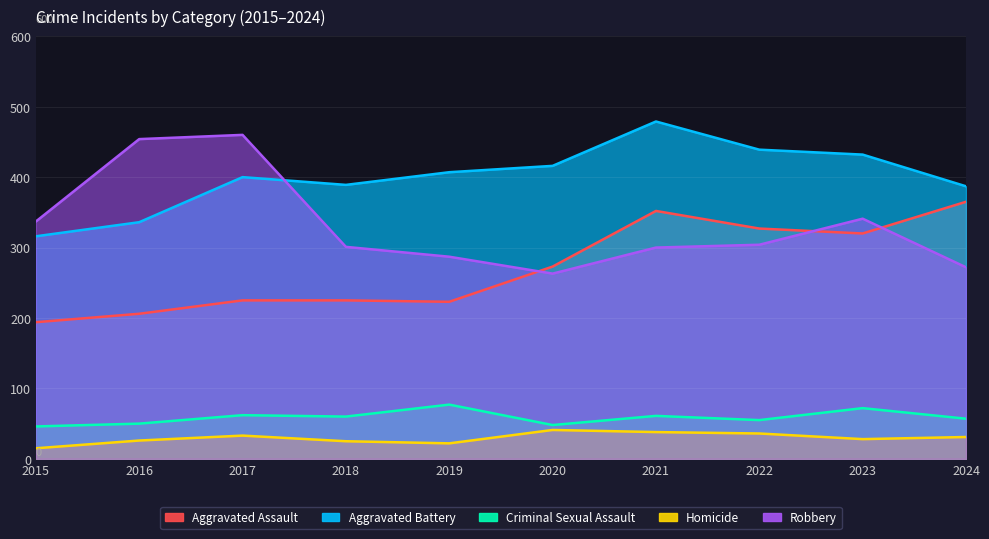

Where is Aggravated Battery nearest to the value 397?

2017